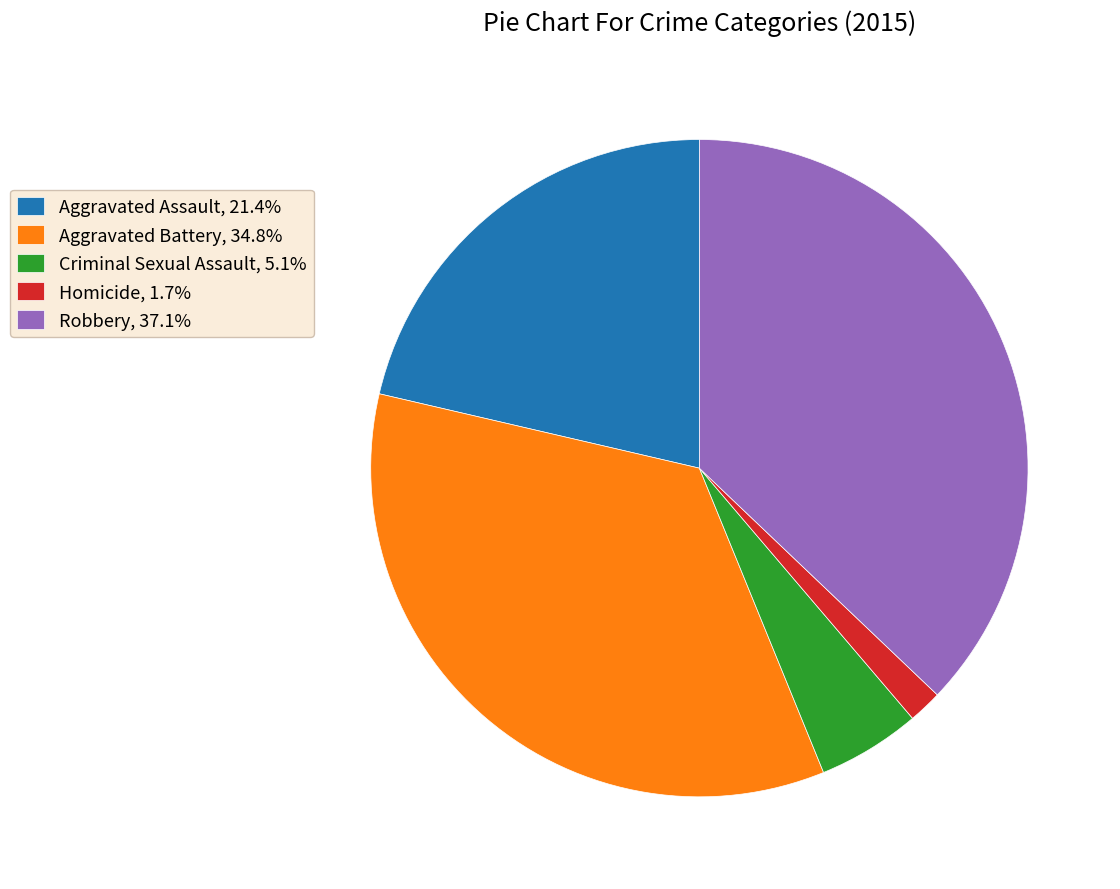

Approximately how many times larger is the value at Robbery compared to Aggravated Battery?

1.1